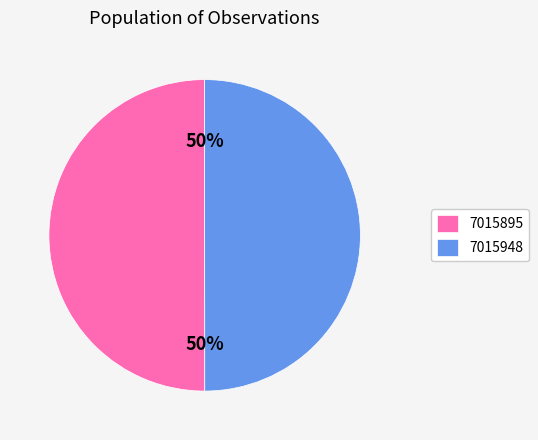

True or false: 7015895 accounts for 50% of the total.

True